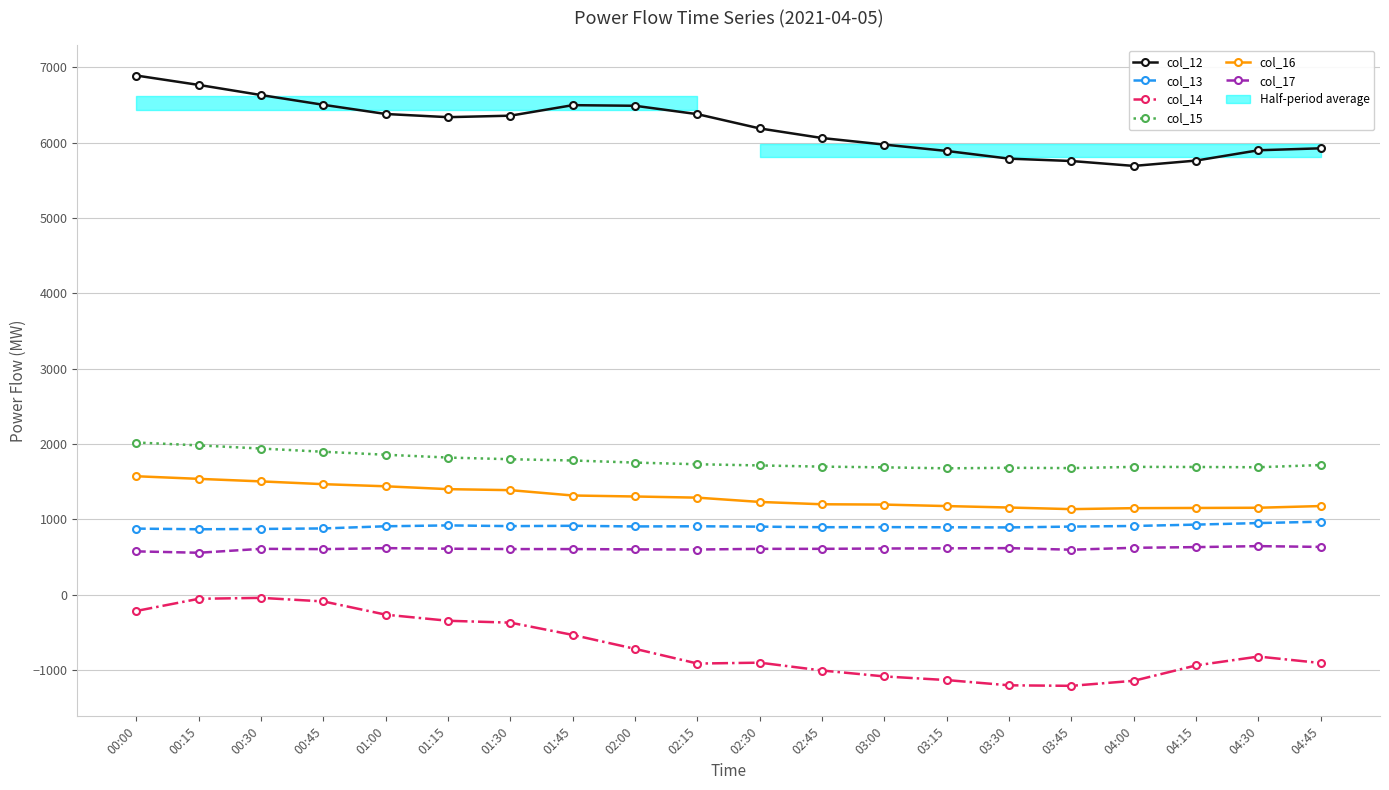

What are all the series names shown in the legend?

col_12, col_13, col_14, col_15, col_16, col_17